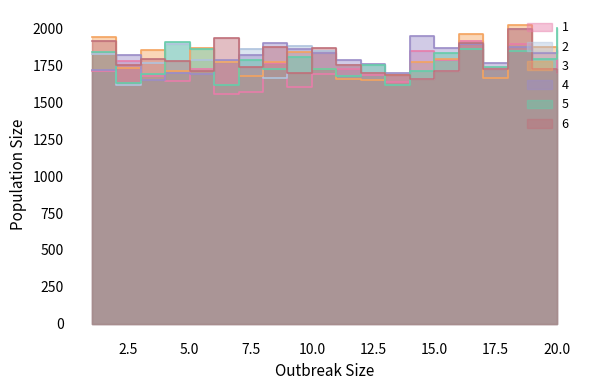

Which series has the widest spread of values?

5